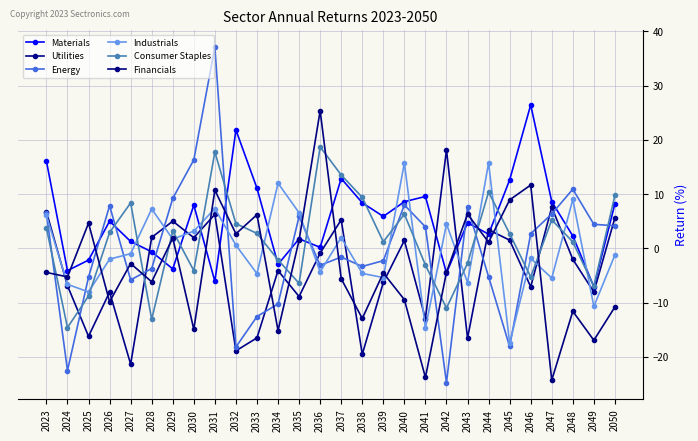

Count the number of categories in the chart.

28